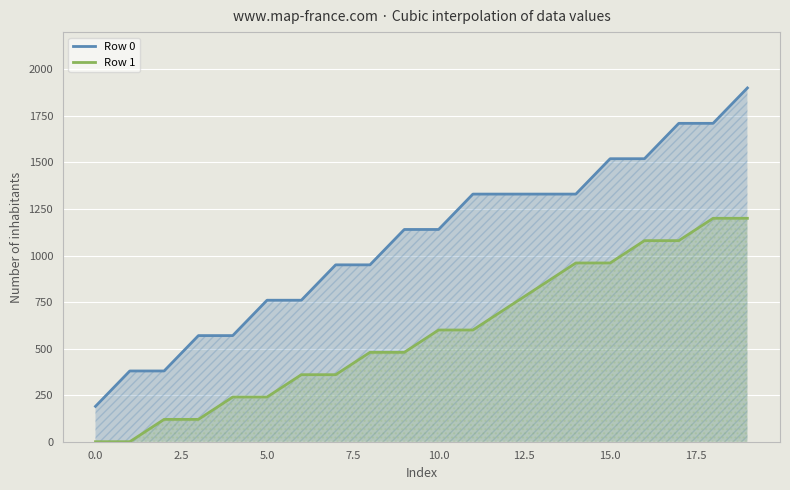

Which series has the largest total across all categories?

Row 0